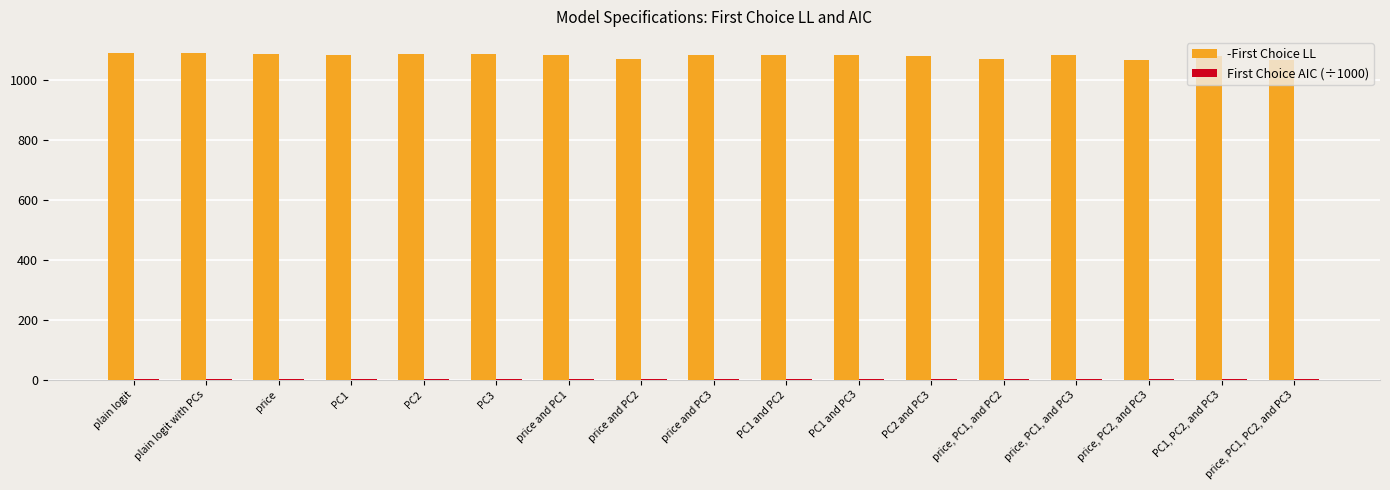

Which series has the largest total across all categories?

-First Choice LL